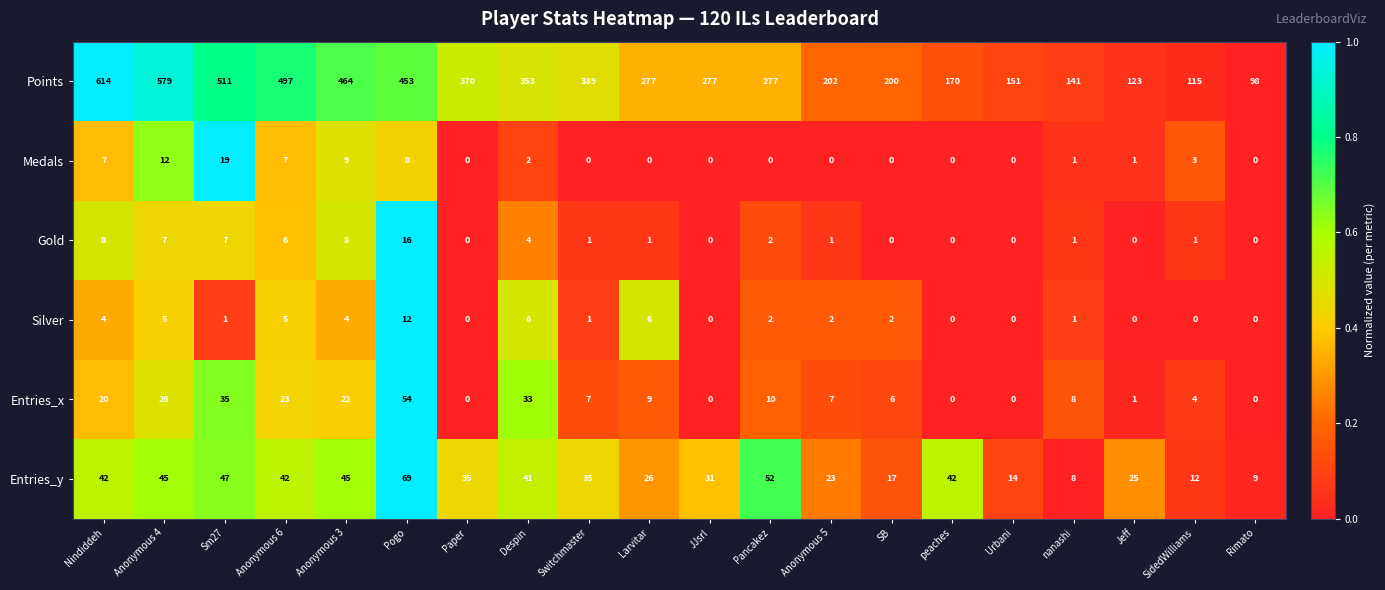

What is the maximum value shown in the chart?

614